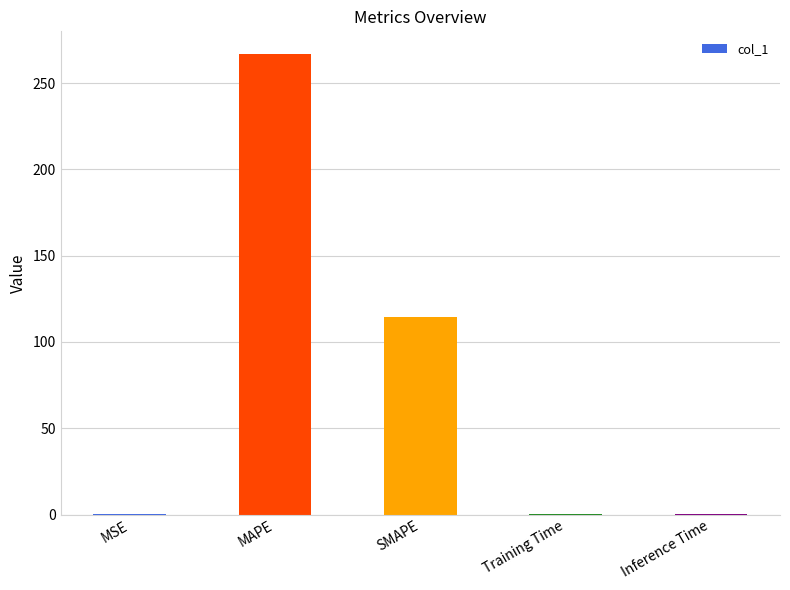

What is the average value?

76.3